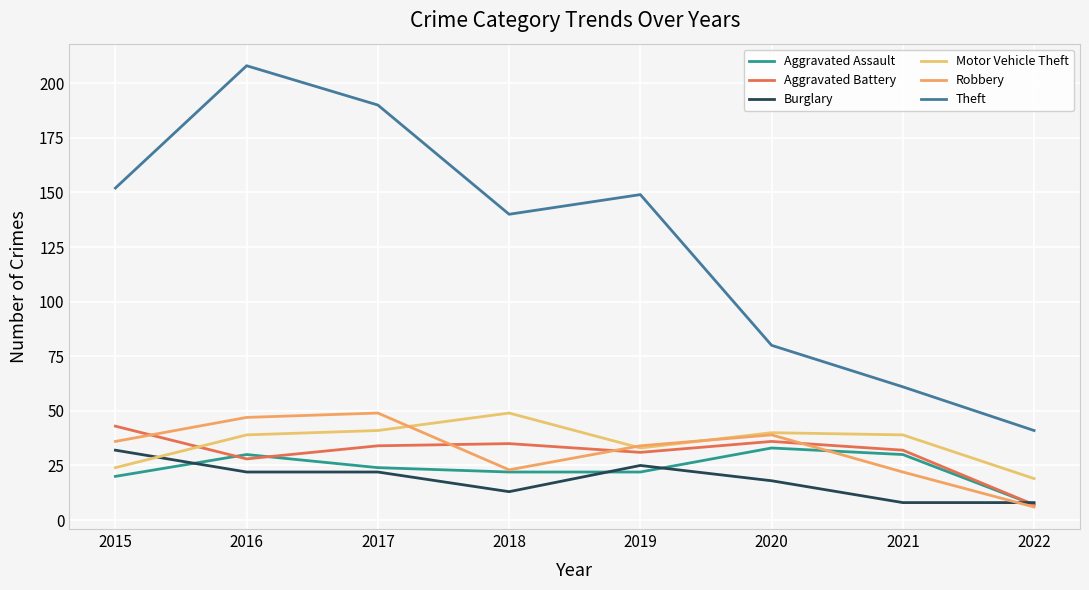

Reading right to left, extract all data points from this chart.

Aggravated Assault: 2022=7	2021=30	2020=33	2019=22	2018=22	2017=24	2016=30	2015=20
Aggravated Battery: 2022=7	2021=32	2020=36	2019=31	2018=35	2017=34	2016=28	2015=43
Burglary: 2022=8	2021=8	2020=18	2019=25	2018=13	2017=22	2016=22	2015=32
Motor Vehicle Theft: 2022=19	2021=39	2020=40	2019=33	2018=49	2017=41	2016=39	2015=24
Robbery: 2022=6	2021=22	2020=39	2019=34	2018=23	2017=49	2016=47	2015=36
Theft: 2022=41	2021=61	2020=80	2019=149	2018=140	2017=190	2016=208	2015=152